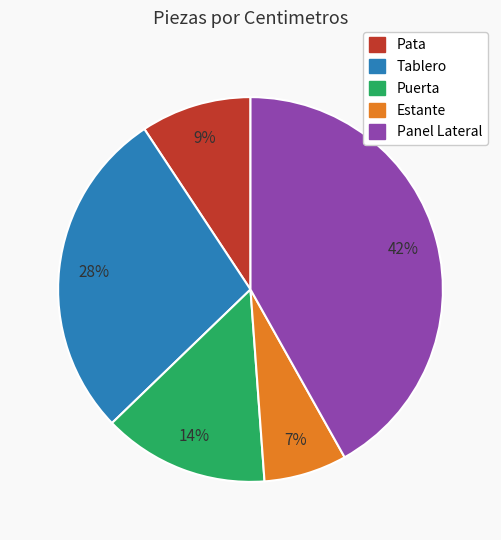

True or false: Puerta accounts for 14% of the total.

True